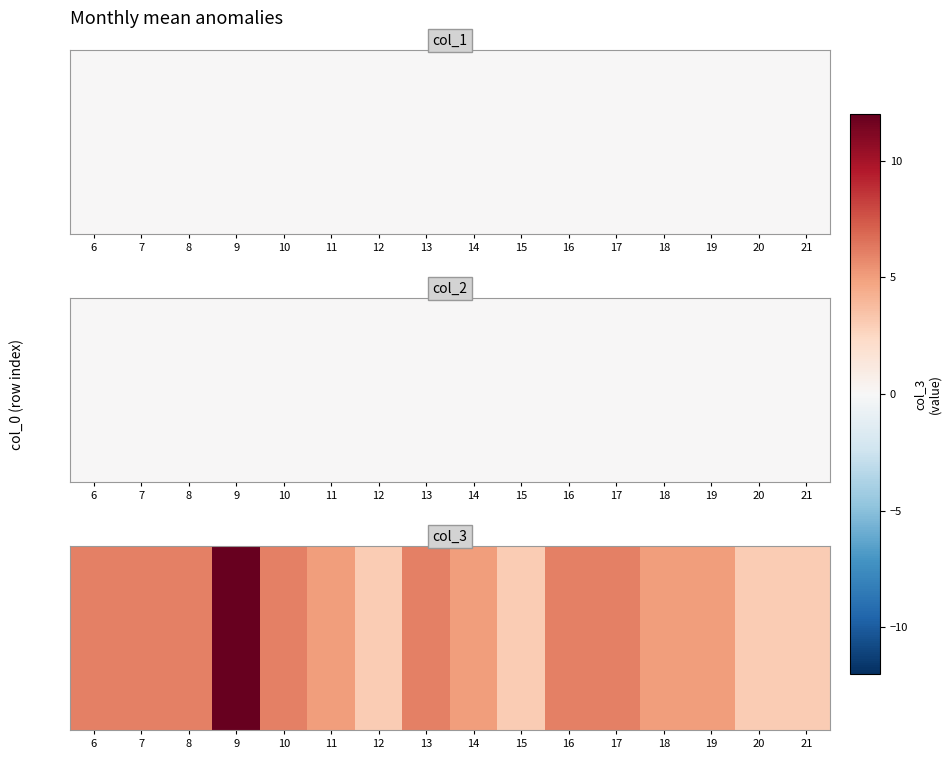

Count the values in the range 5 to 6.

11